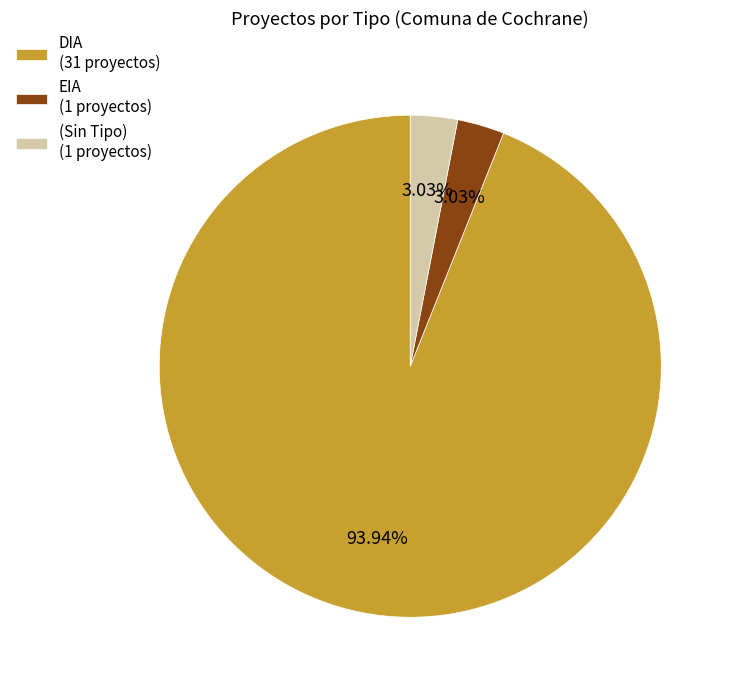

Is (Sin Tipo) (1 proyectos) the majority of the pie?

No